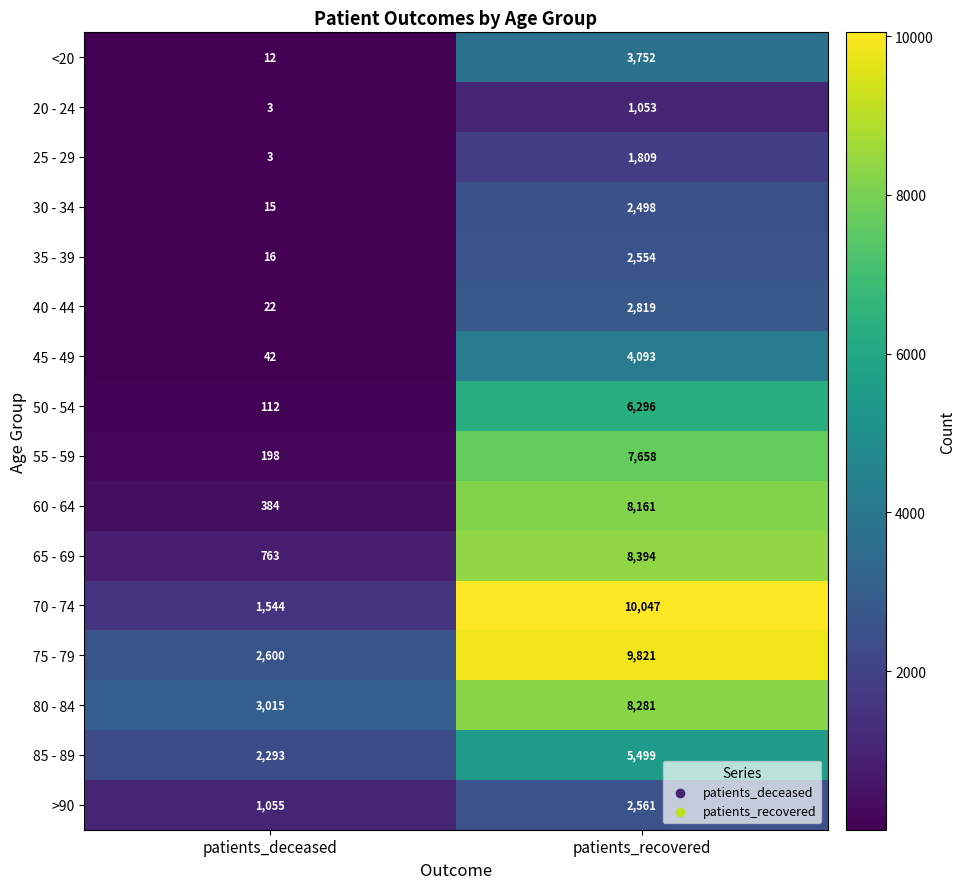

What is the sum of all 75 - 79 values?

12421